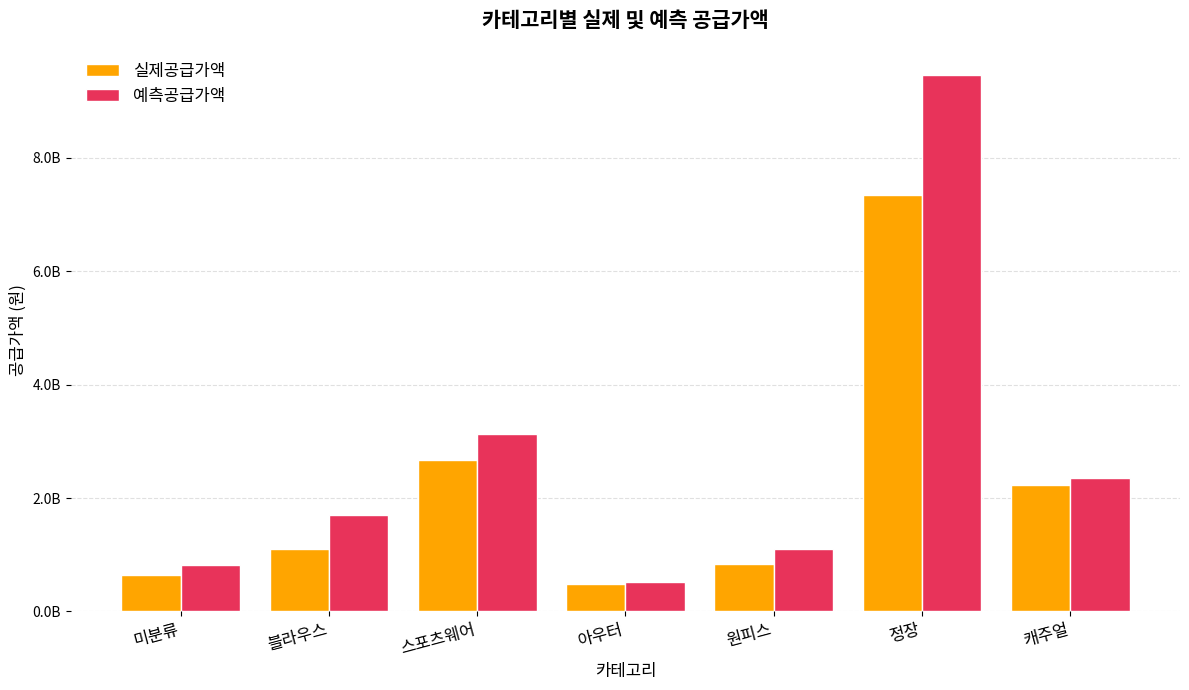

Between 미분류 and 스포츠웨어, which series saw the biggest shift?

예측공급가액